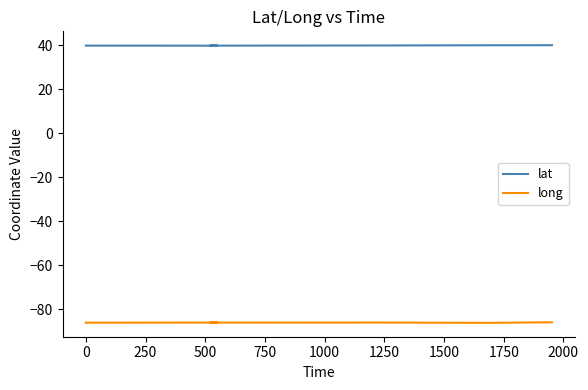

What is the value of the lat point at the 3rd from the left?

39.8